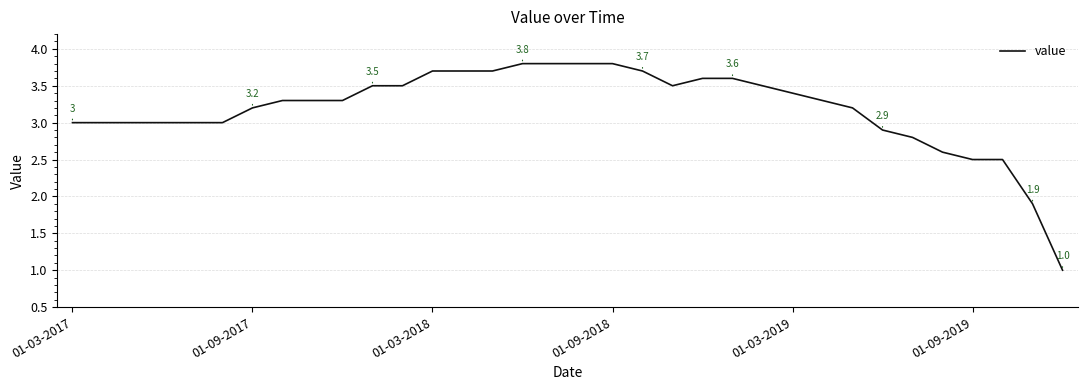

What is the greatest value displayed?

3.8